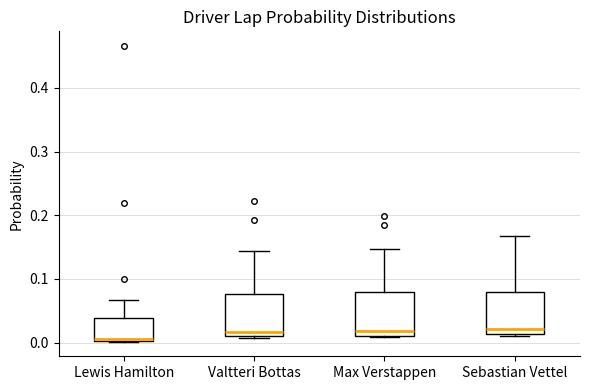

Where is the lower edge of the box for Max Verstappen on the y-axis? The values are not printed on the chart, so give them approximately, as read against the axis.

0.01